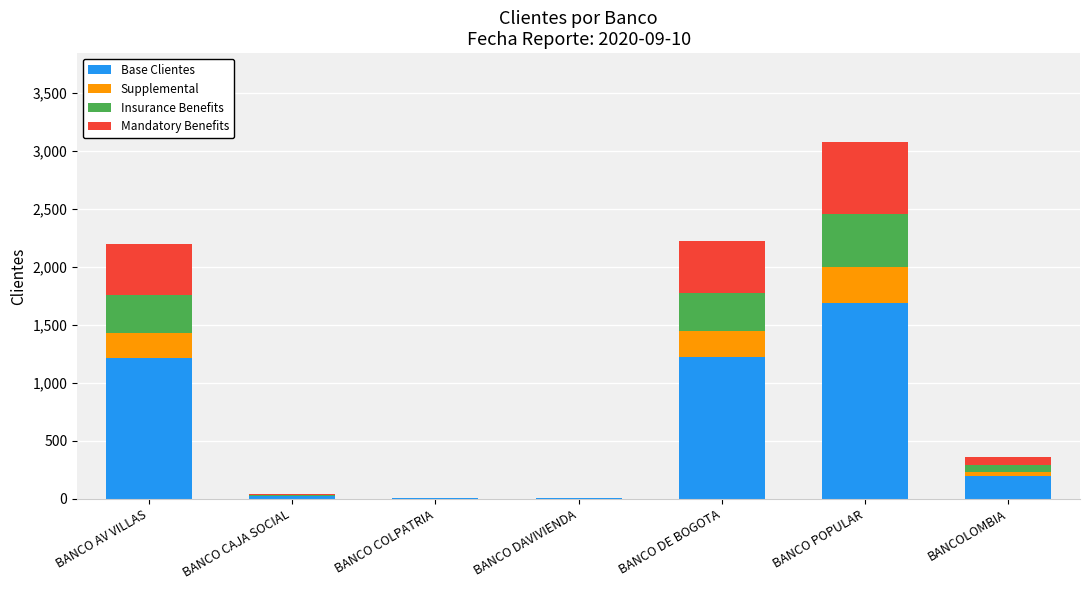

True or false: Base Clientes has a value of 1690 at BANCO POPULAR.

True